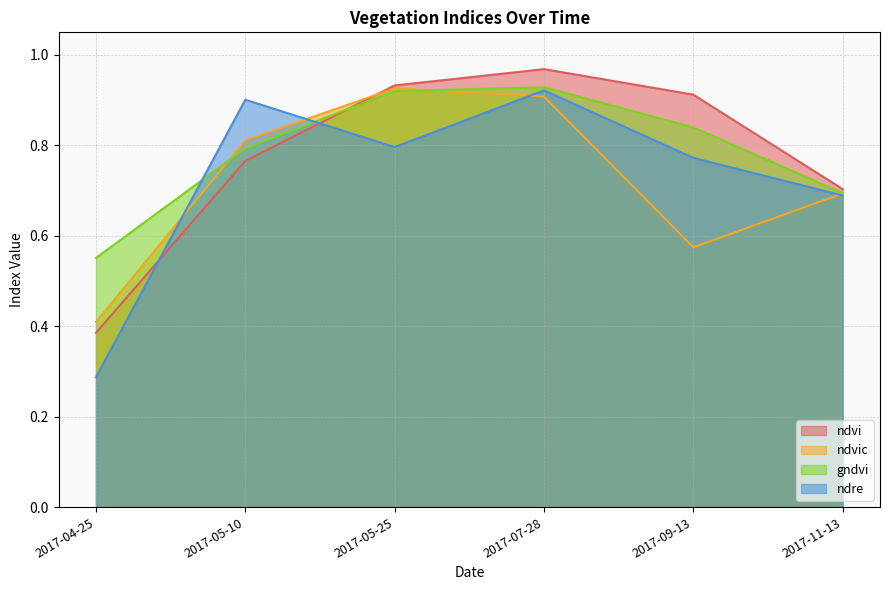

Which series has the widest spread of values?

ndre